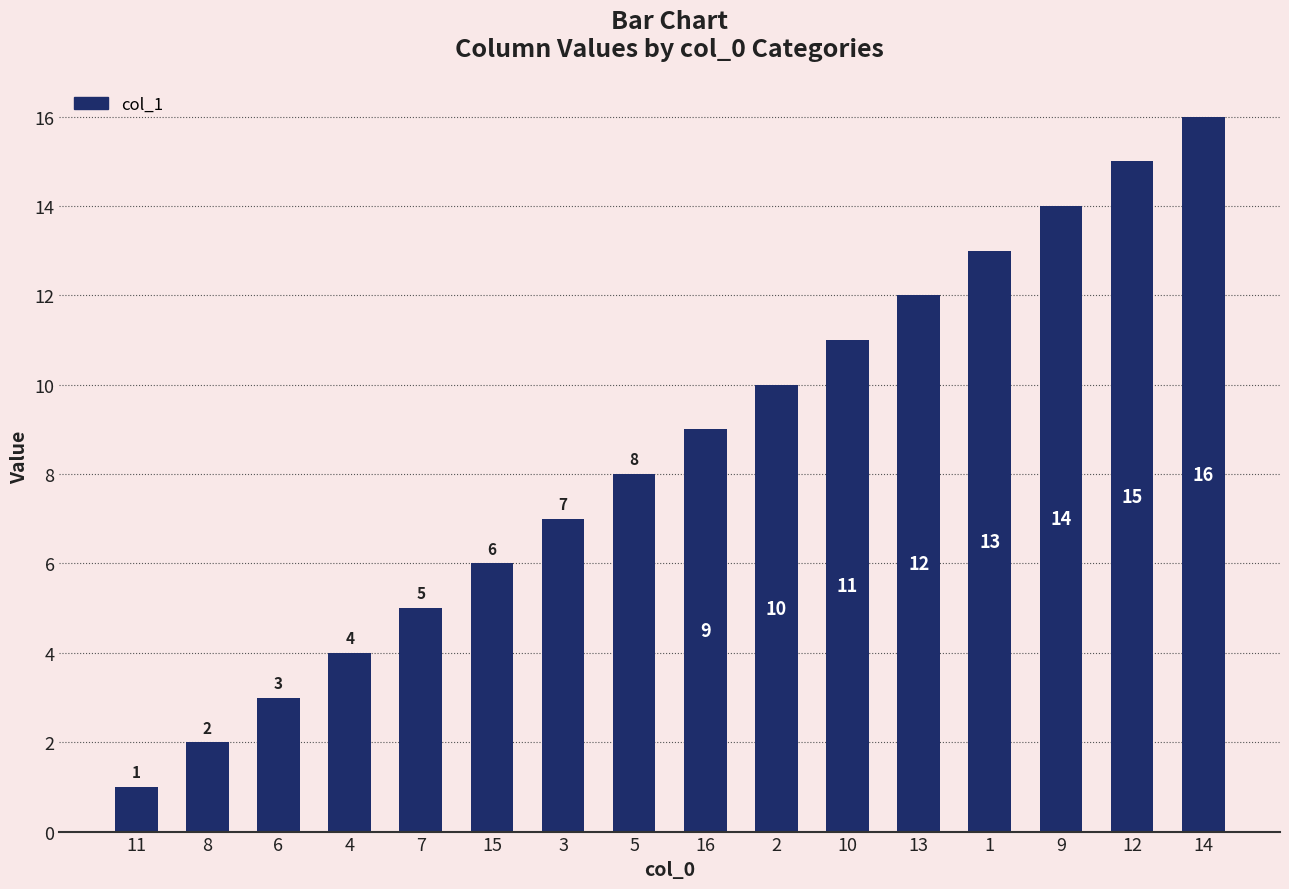

Reading right to left, list all the values displayed in this chart.

16	15	14	13	12	11	10	9	8	7	6	5	4	3	2	1